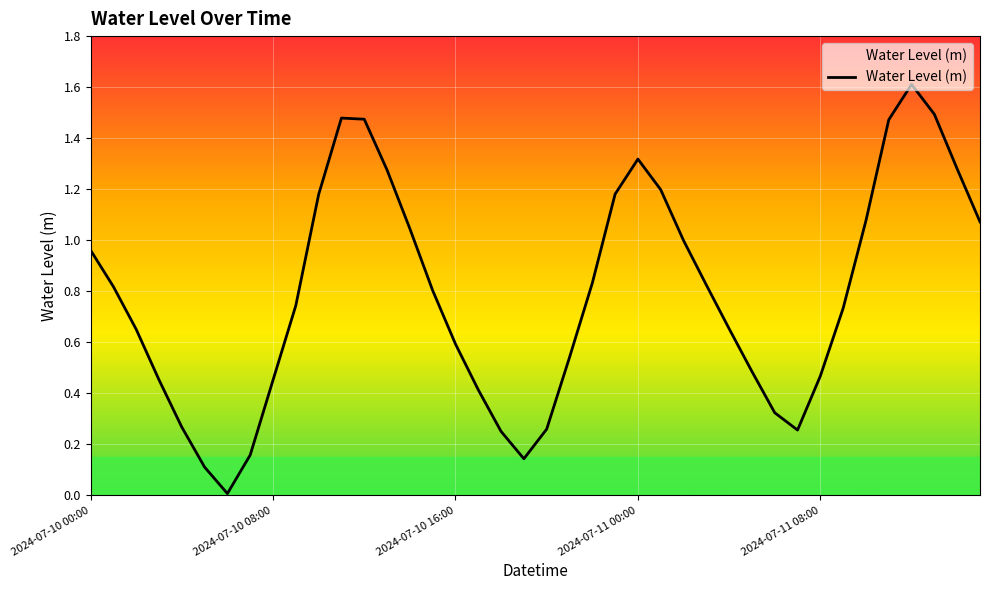

Count the number of categories in the chart.

40